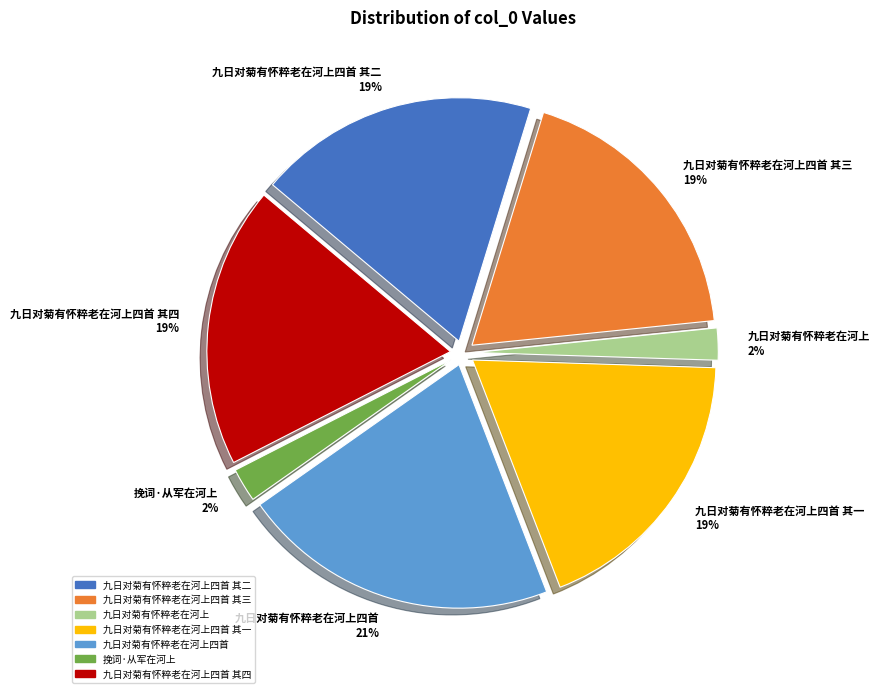

Combined, do 九日对菊有怀粹老在河上四首 其一 19% and 九日对菊有怀粹老在河上四首 其二 19% account for over 50%?

No